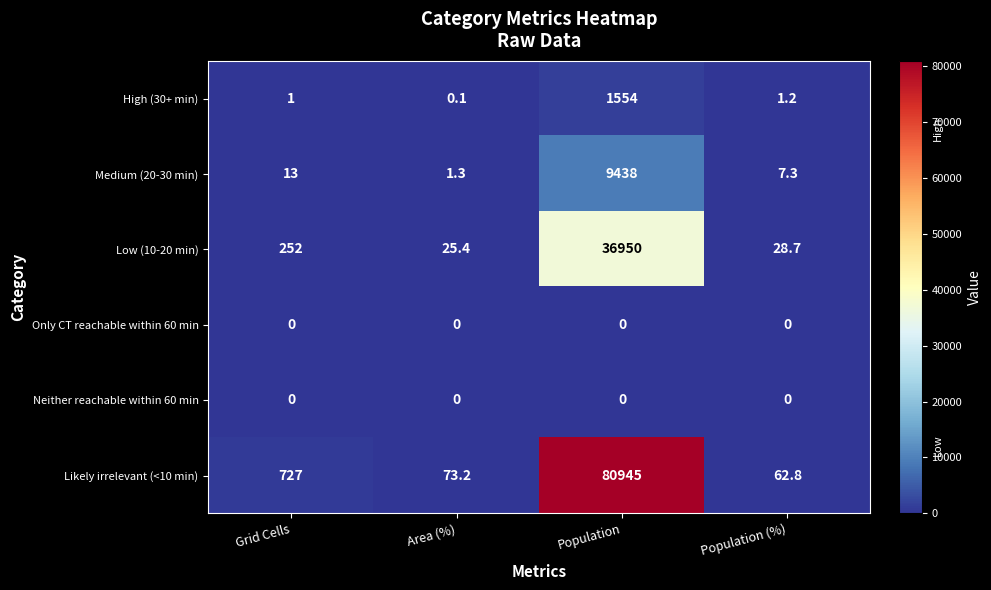

Reading left to right, extract all data points from this chart.

High (30+ min): Grid Cells=1.0	Area (%)=0.1	Population=1554.0	Population (%)=1.2
Medium (20-30 min): Grid Cells=13.0	Area (%)=1.3	Population=9438.0	Population (%)=7.3
Low (10-20 min): Grid Cells=252.0	Area (%)=25.4	Population=36950.0	Population (%)=28.7
Only CT reachable within 60 min: Grid Cells=0.0	Area (%)=0.0	Population=0.0	Population (%)=0.0
Neither reachable within 60 min: Grid Cells=0.0	Area (%)=0.0	Population=0.0	Population (%)=0.0
Likely irrelevant (<10 min): Grid Cells=727.0	Area (%)=73.2	Population=80945.0	Population (%)=62.8